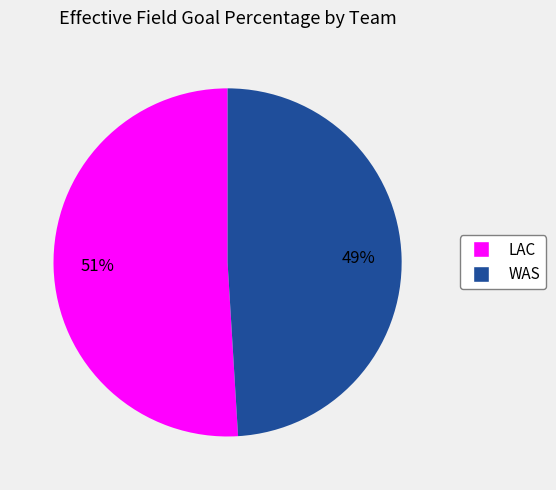

To the nearest percent, what portion does WAS represent?

49%